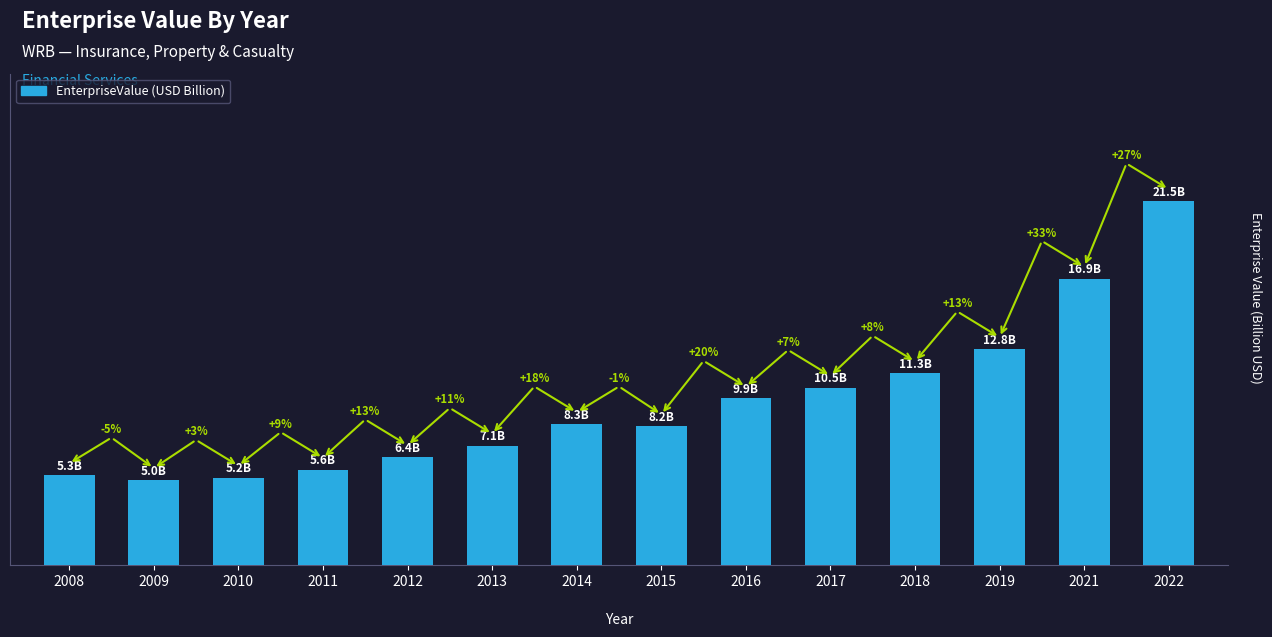

True or false: the data shows 16.9 at 2021.

True